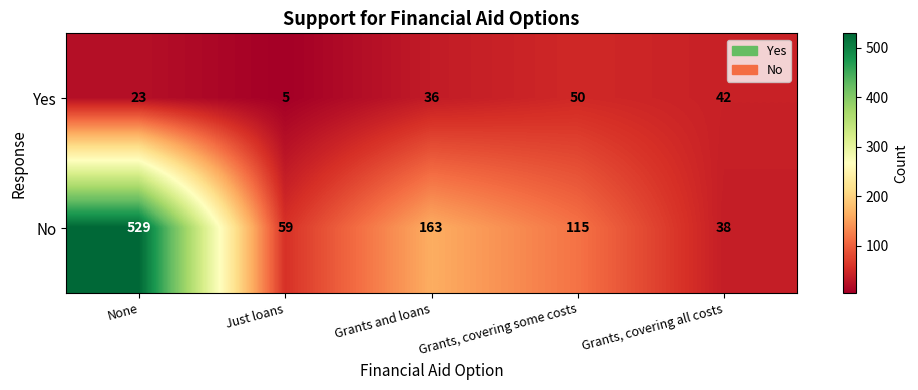

Reading left to right, list all the values displayed in this chart.

Yes: None=23	Just loans=5	Grants and loans=36	Grants, covering some costs=50	Grants, covering all costs=42
No: None=529	Just loans=59	Grants and loans=163	Grants, covering some costs=115	Grants, covering all costs=38